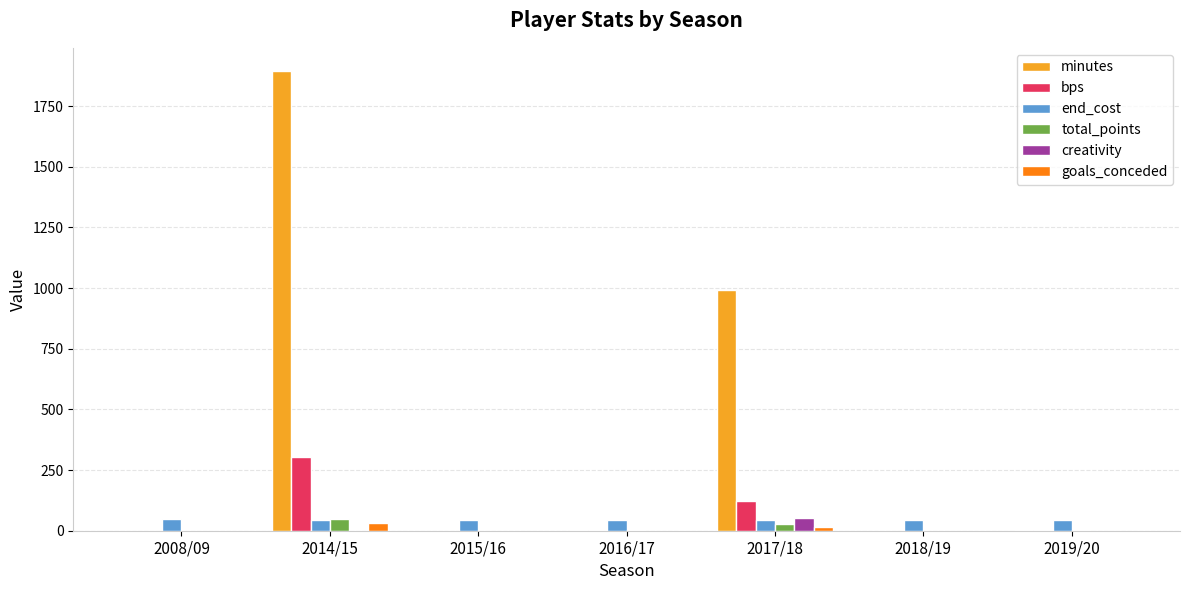

Where is bps nearest to the value 152?

2017/18